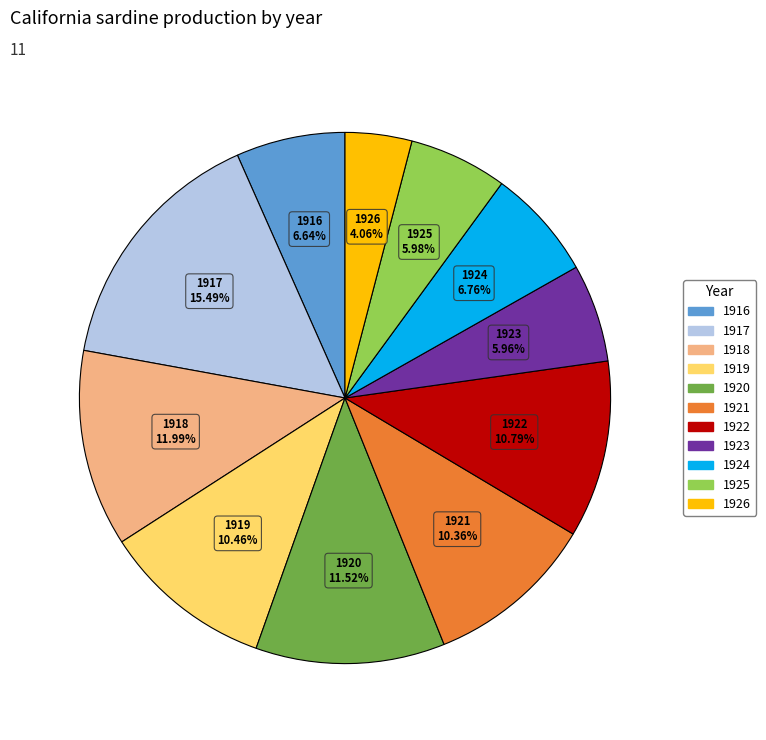

Does 1916 account for over 50% of the chart?

No